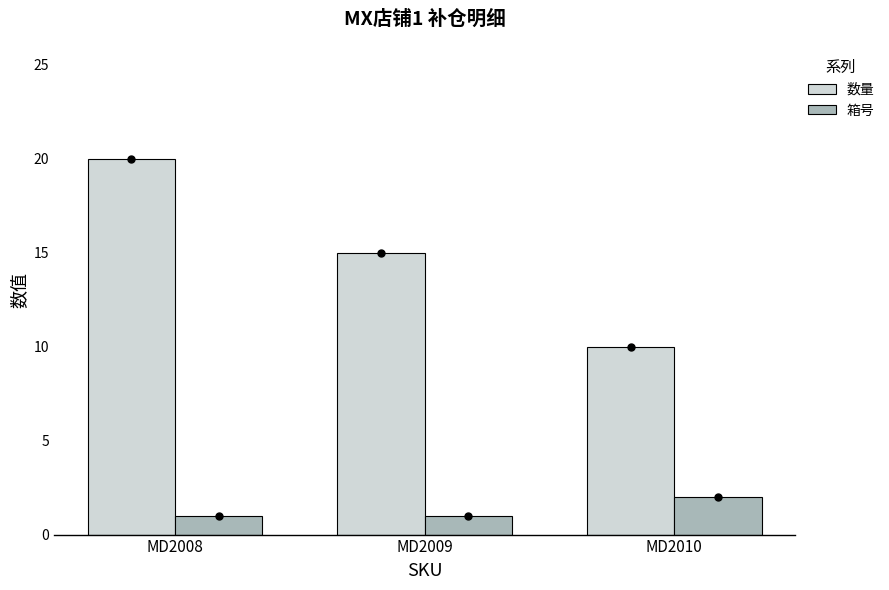

What is the total value across all series at MD2008?

21